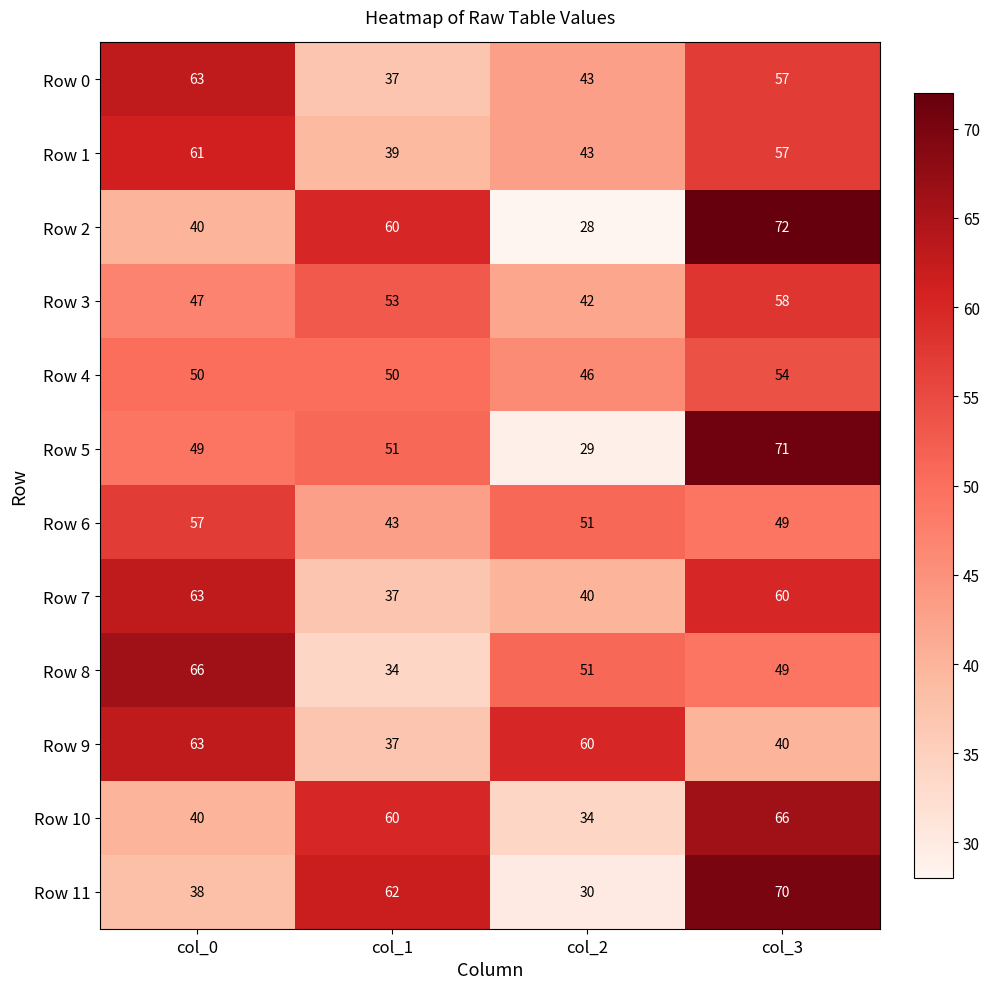

List the labels in order of Row 3 value, smallest first.

col_2, col_0, col_1, col_3